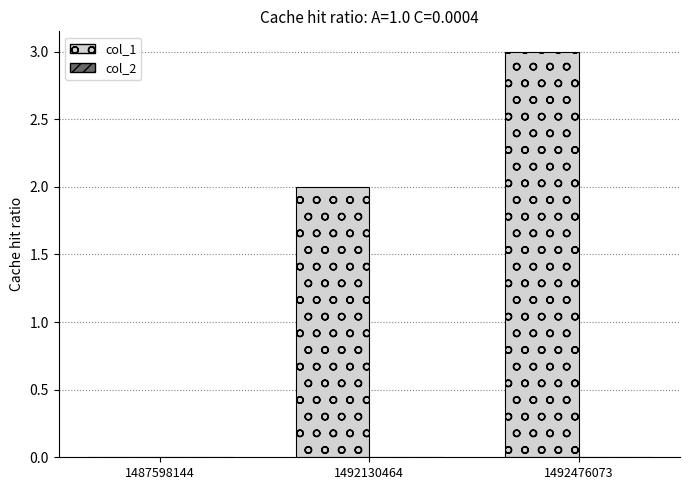

What is the approximate value at 1492476073?

3